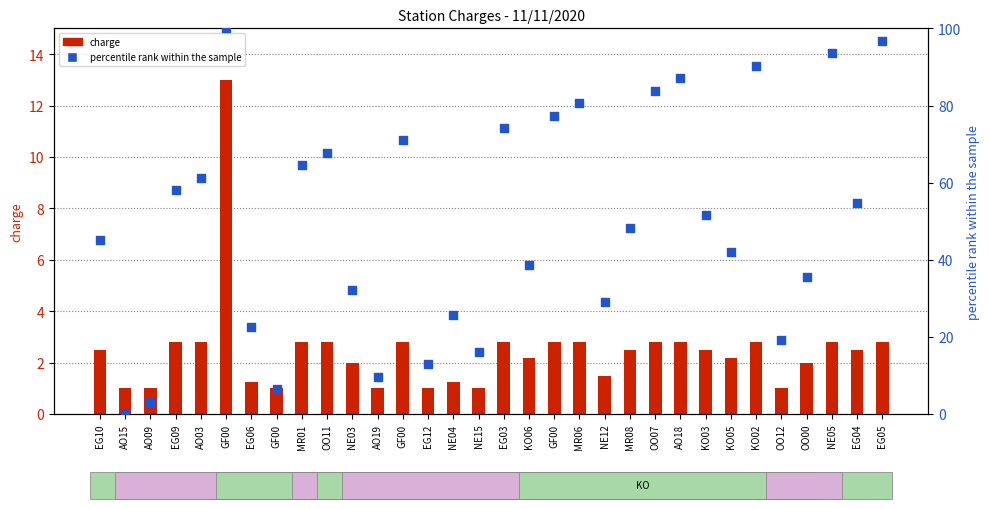

What are all the series names shown in the legend?

charge, percentile rank within the sample